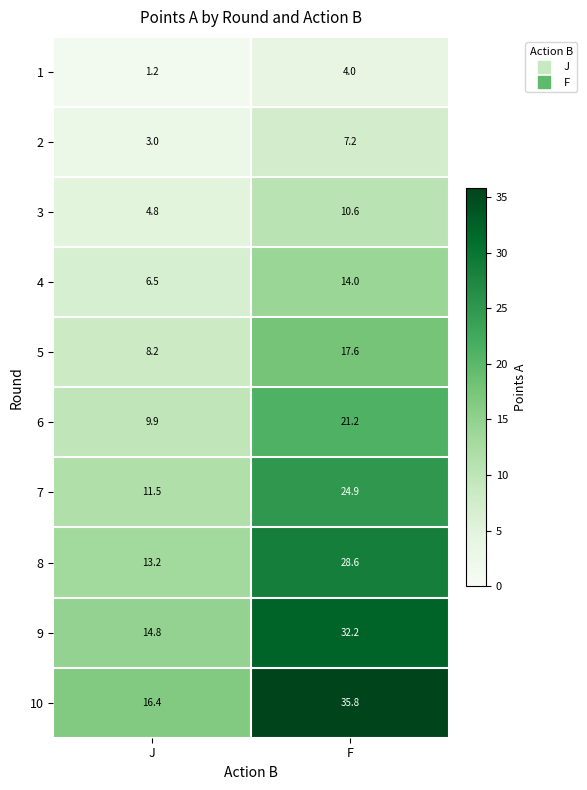

What is the difference between the maximum and minimum values in the 5 series?

9.4